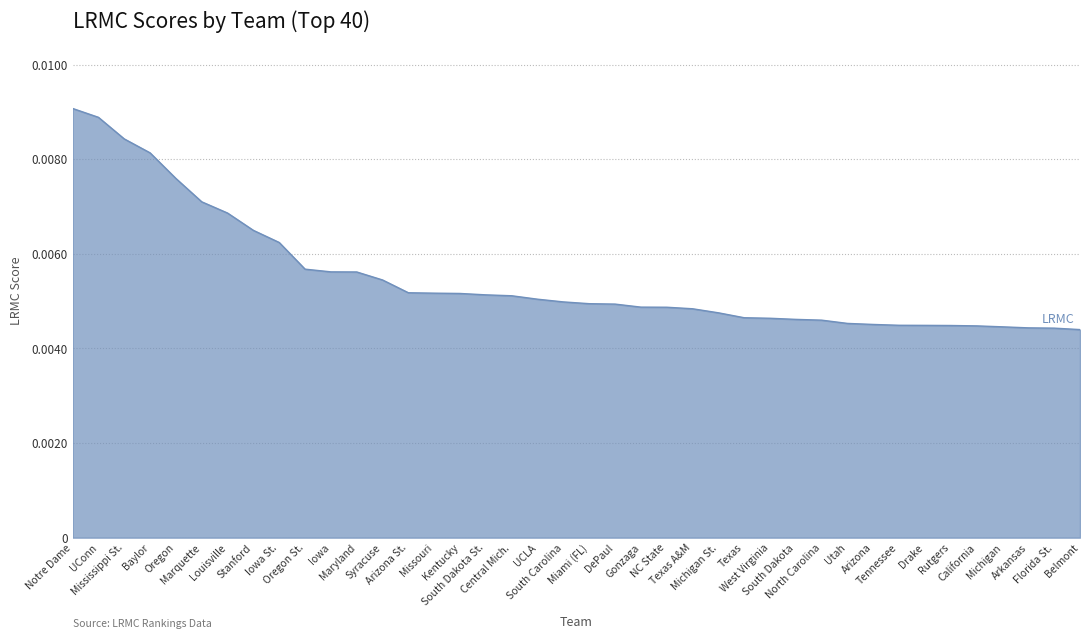

Does the chart display data point markers on the line(s)?

No